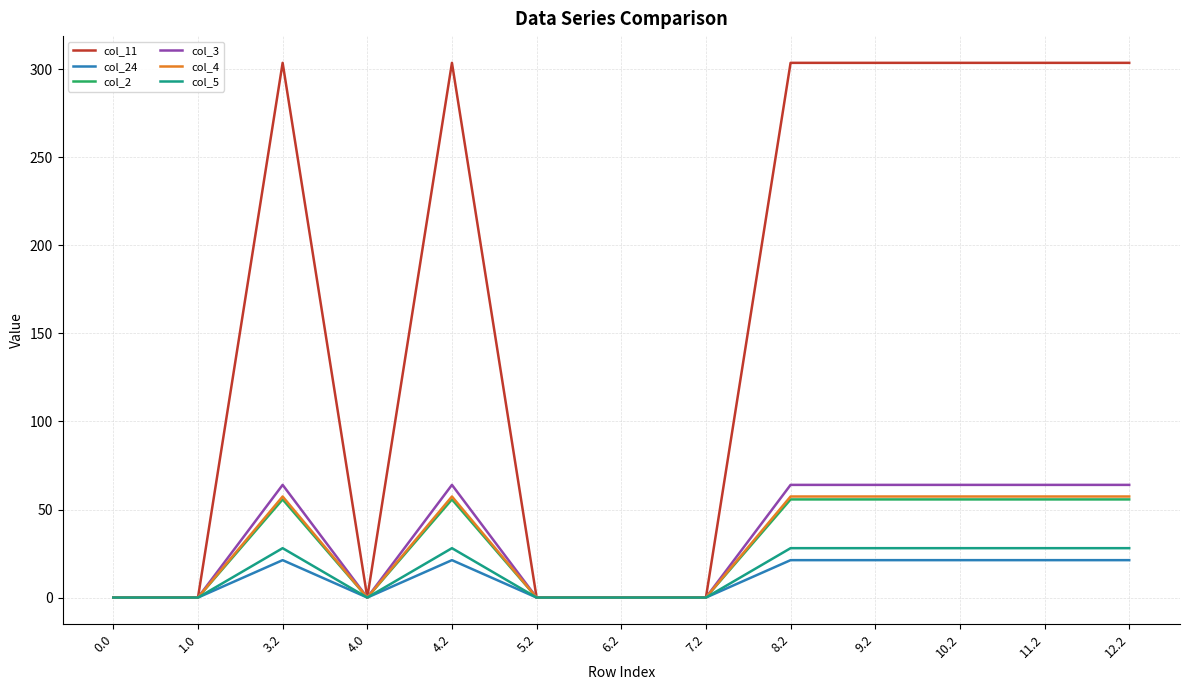

What is the difference between the maximum and minimum values in the col_4 series?

57.4